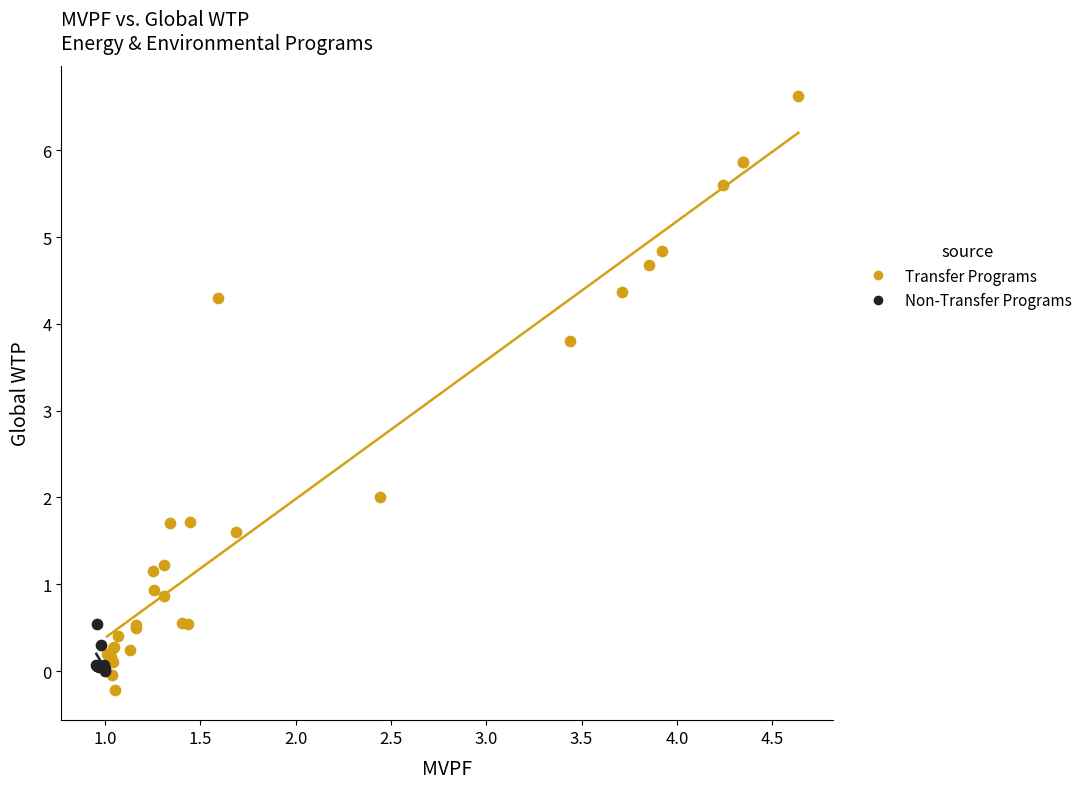

What are all the series names shown in the legend?

Transfer Programs, Non-Transfer Programs